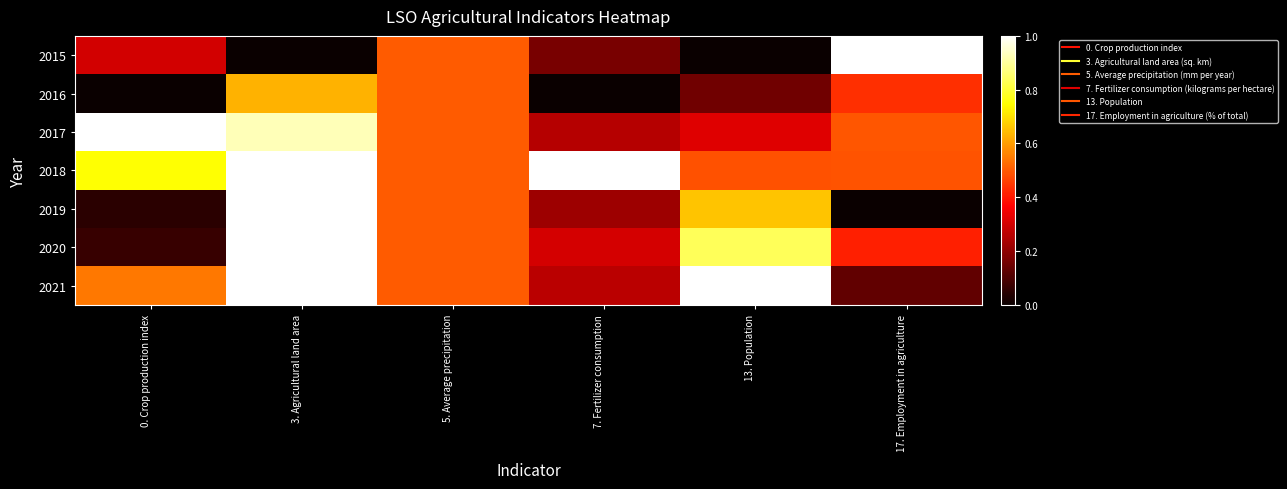

How many data points does each series have?

6